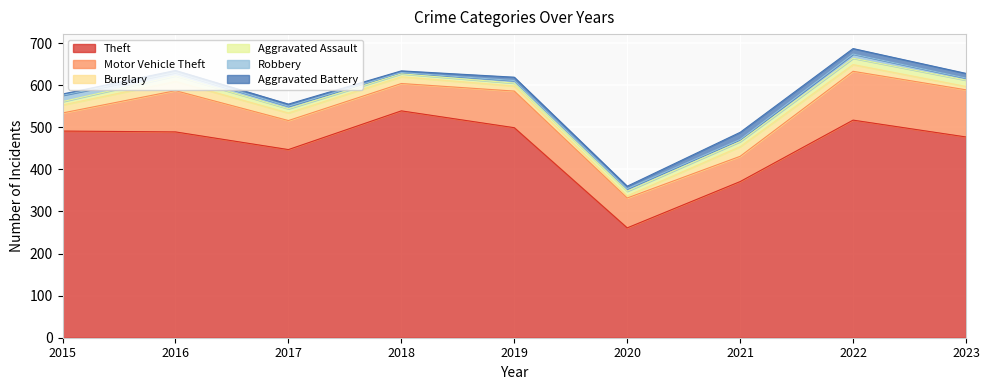

What is the minimum value for Motor Vehicle Theft?

43